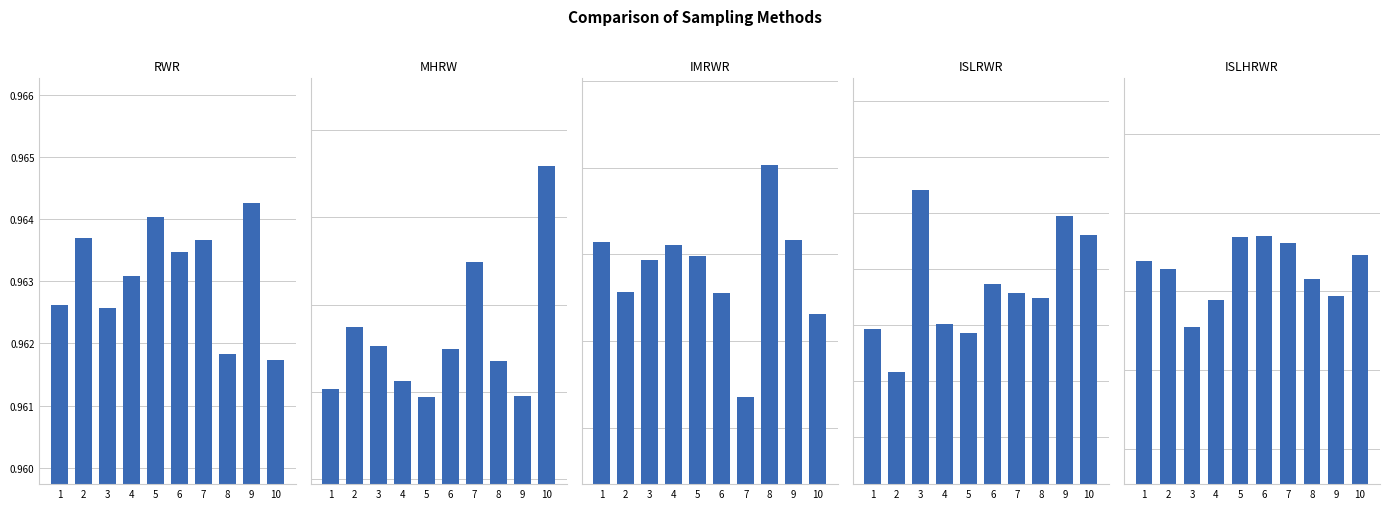

Reading left to right, extract all data points from this chart.

RWR: 1.0	1.0	1.0	1.0	1.0	1.0	1.0	1.0	1.0	1.0
MHRW: 1.0	1.0	1.0	1.0	1.0	1.0	1.0	1.0	1.0	1.0
IMRWR: 1.0	1.0	1.0	1.0	1.0	1.0	1.0	1.0	1.0	1.0
ISLRWR: 1.0	1.0	1.0	1.0	1.0	1.0	1.0	1.0	1.0	1.0
ISLHRWR: 1.0	1.0	1.0	1.0	1.0	1.0	1.0	1.0	1.0	1.0